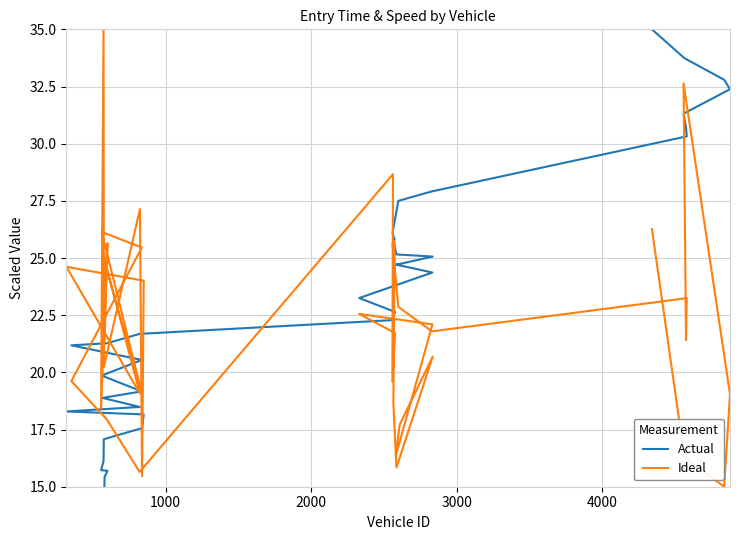

What is the average value of the Ideal series?

22.1